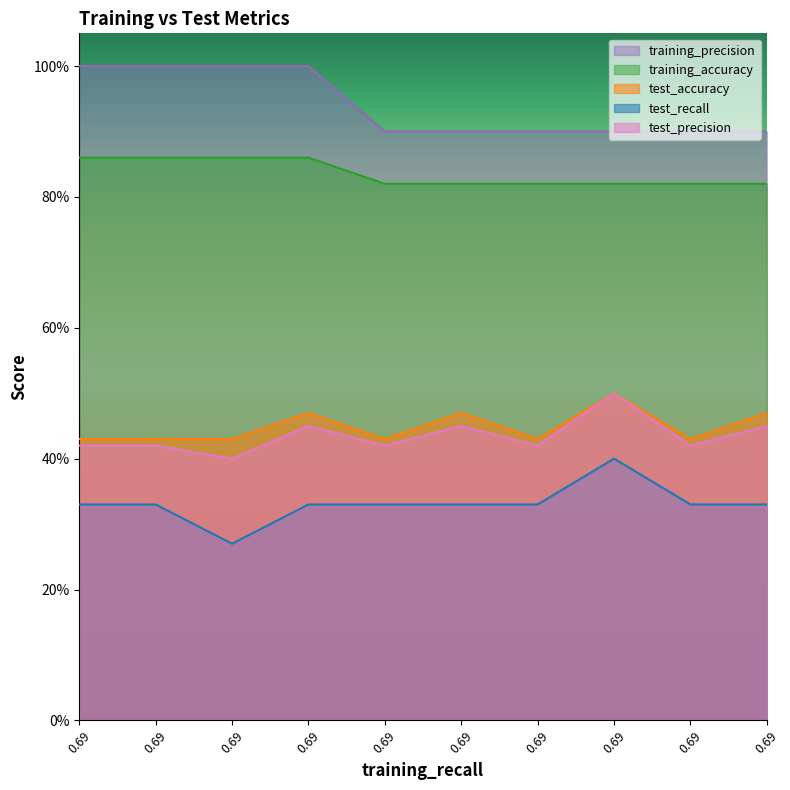

How many lines are shown in the chart?

5